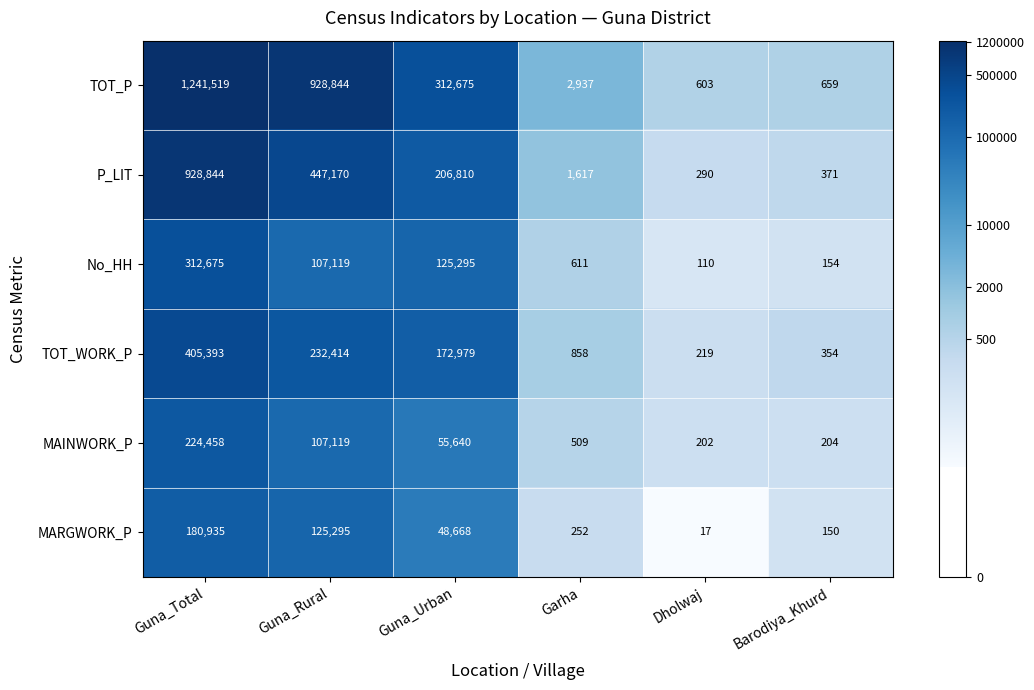

True or false: P_LIT has a value of 362860 at Guna_Urban.

False